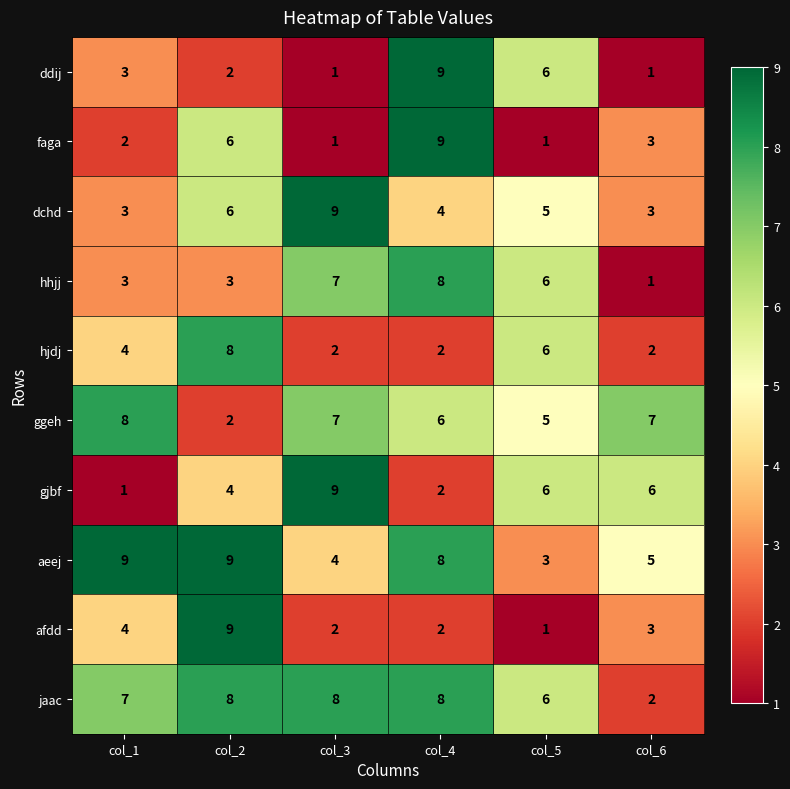

What is the average value of the faga series?

4